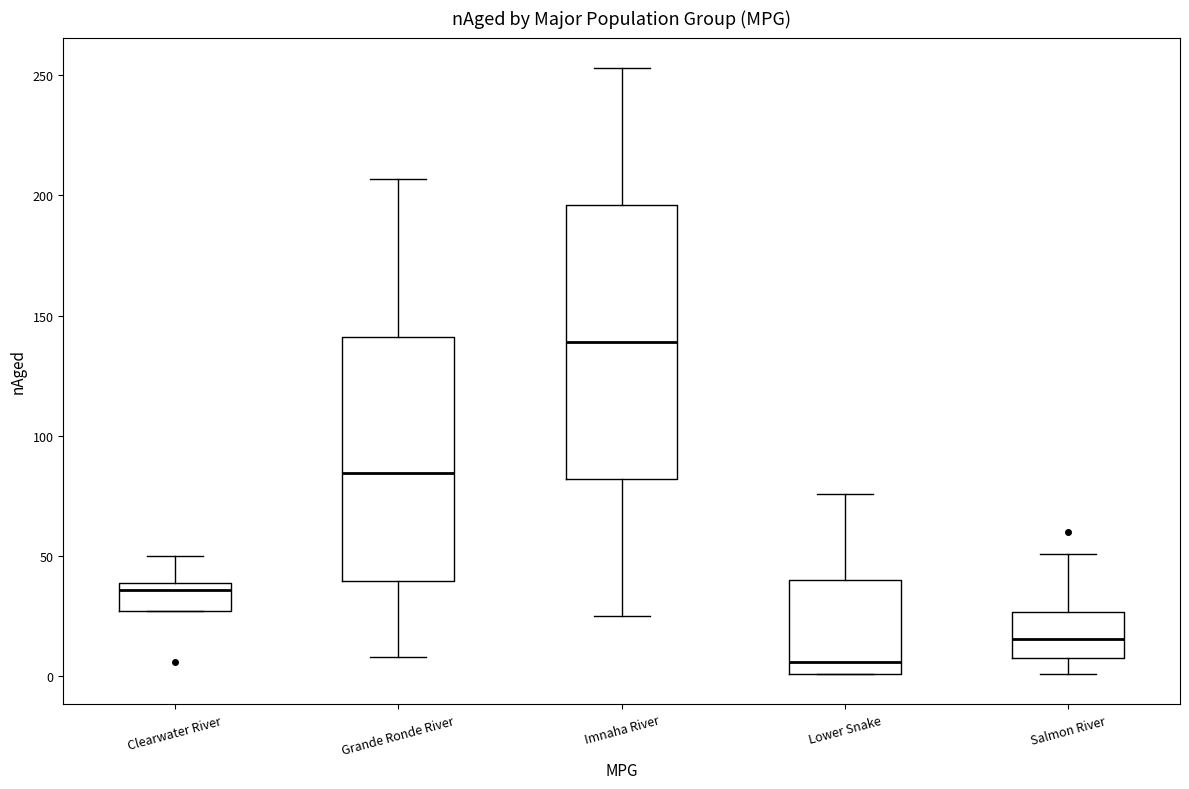

Reading left to right, transcribe this box plot: for each box, give where its median line is, the range the box spans, and where its two whiskers end, as read against the y-axis. The values are not printed on the chart, so give them approximately, as read against the axis.

Clearwater River: median 35, box 25 to 40, whiskers 25 to 50
Grande Ronde River: median 85, box 40 to 140, whiskers 10 to 205
Imnaha River: median 140, box 80 to 195, whiskers 25 to 255
Lower Snake: median 5, box 0 to 40, whiskers 0 to 75
Salmon River: median 15, box 10 to 25, whiskers 0 to 50